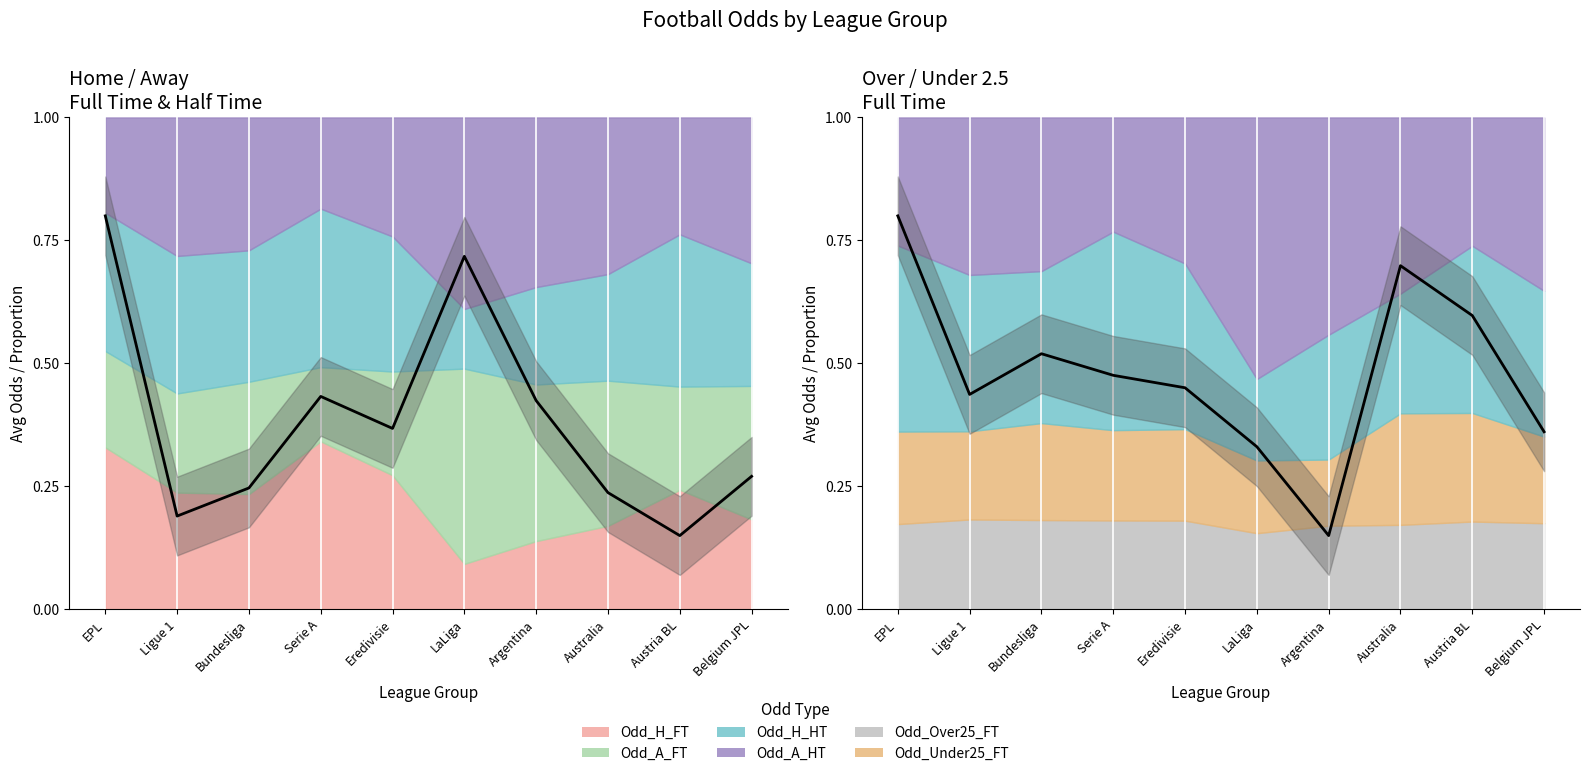

How many categories are shown in the chart?

10